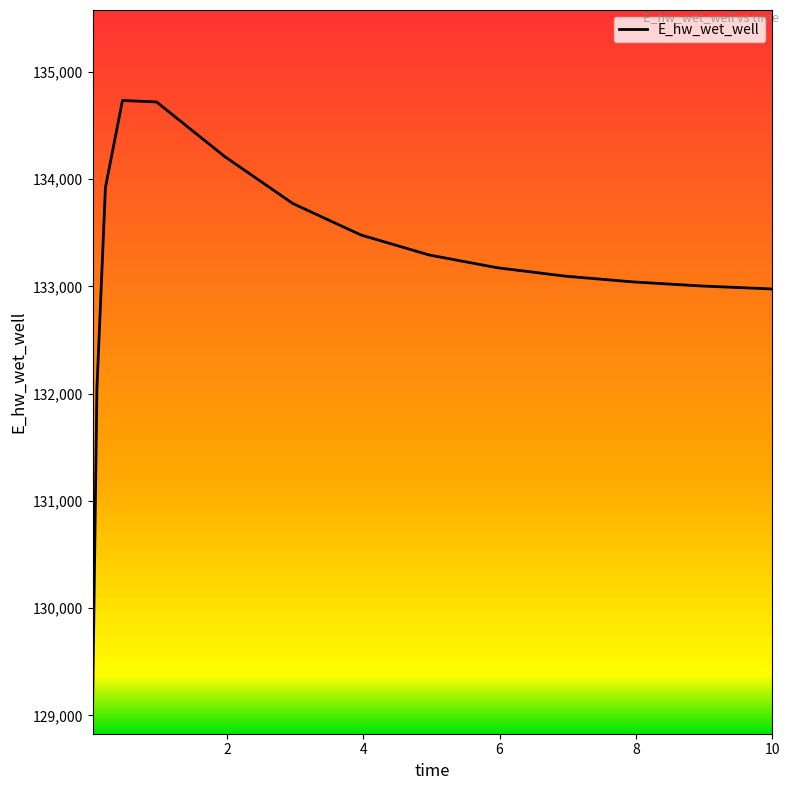

What is the difference between the maximum and minimum values?

5624.6